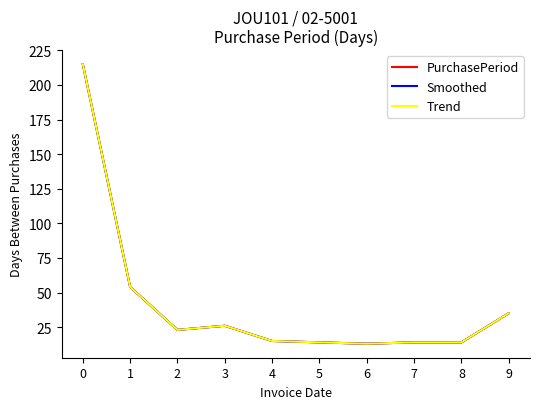

Is this an area chart (filled region under the line)?

No